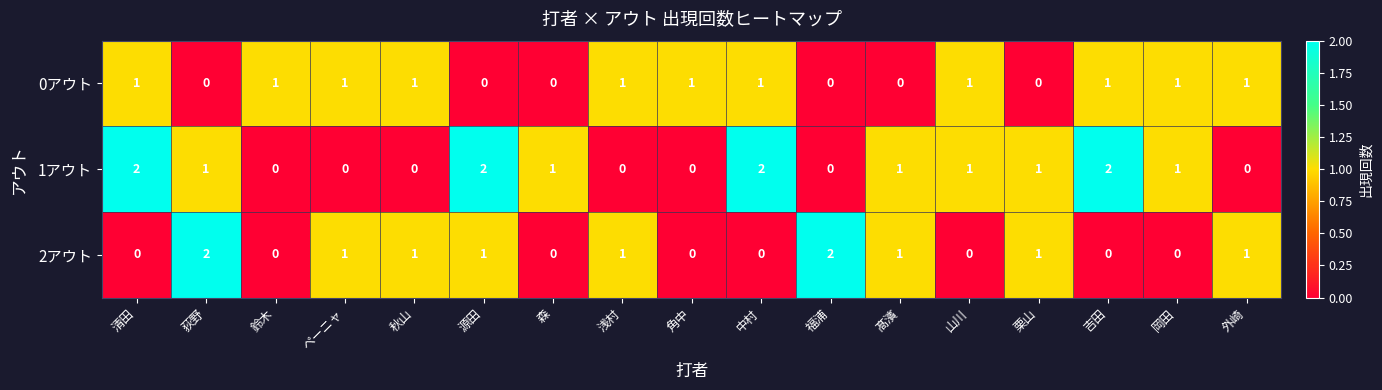

What is the total value across all series at 荻野?

3